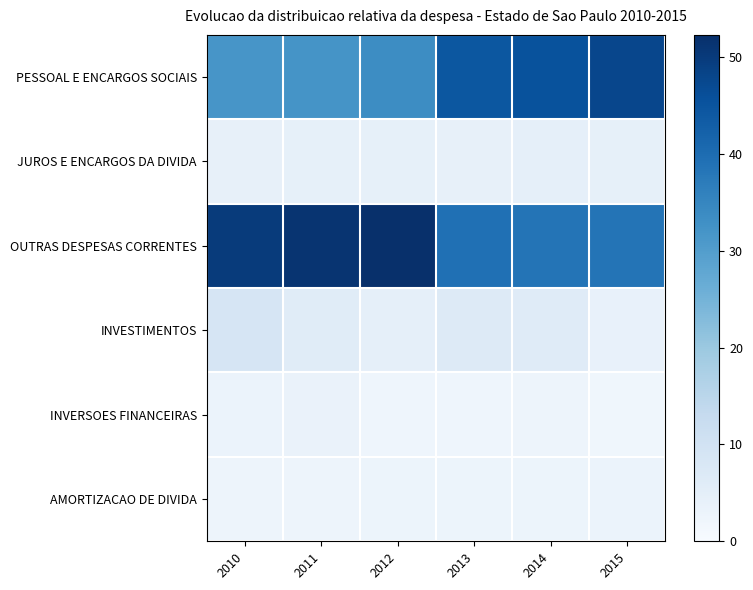

What is the minimum value shown in the chart?

2.0